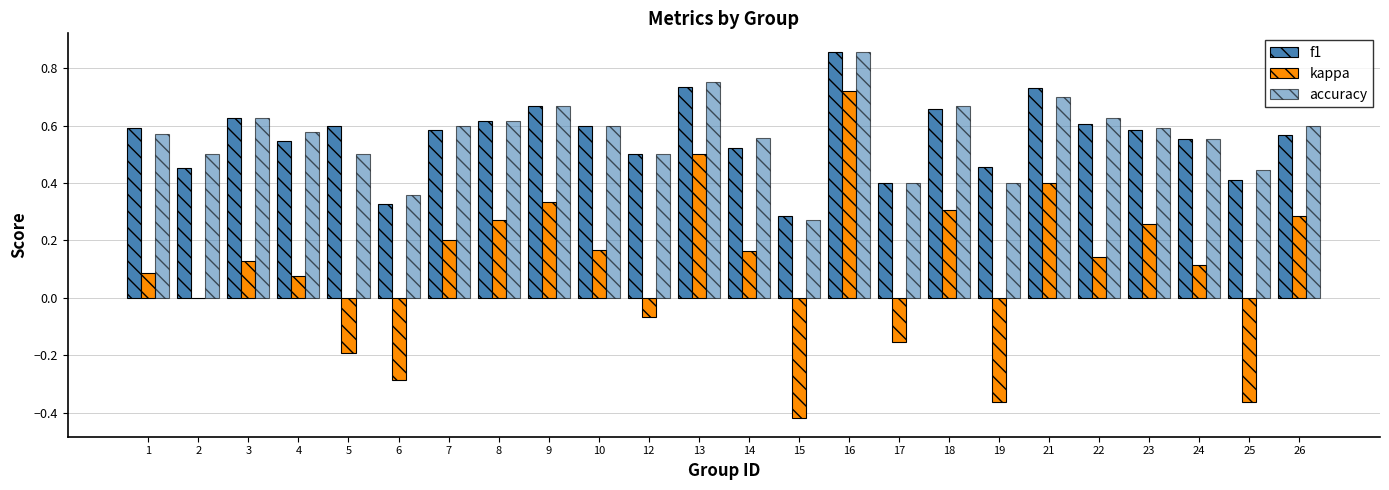

What is the average value of the kappa series?

0.1